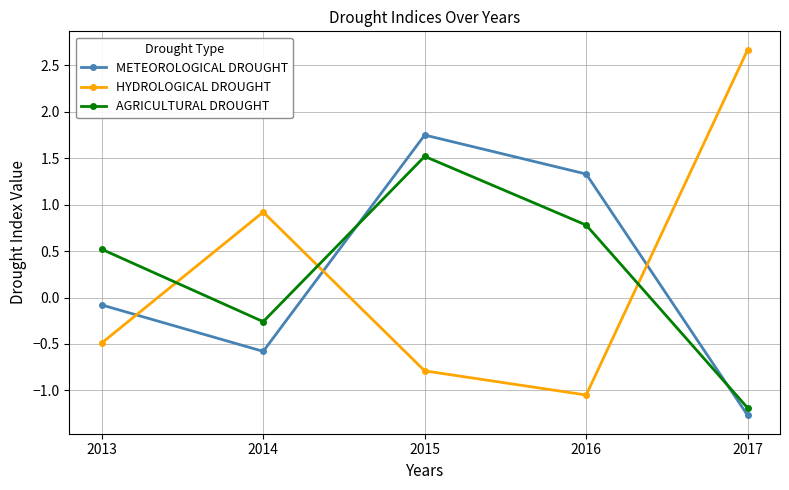

True or false: HYDROLOGICAL DROUGHT and AGRICULTURAL DROUGHT intersect in this chart.

True